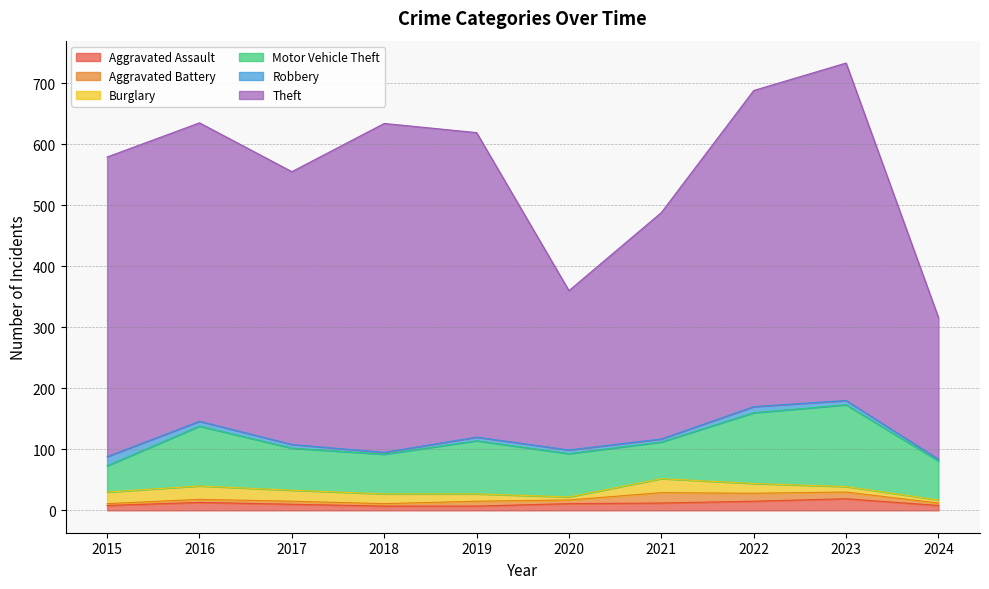

What are all the series names shown in the legend?

Aggravated Assault, Aggravated Battery, Burglary, Motor Vehicle Theft, Robbery, Theft